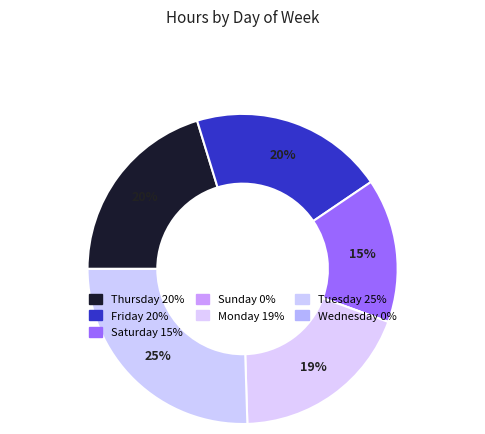

What is the total percentage of Monday and Friday?

39.2%